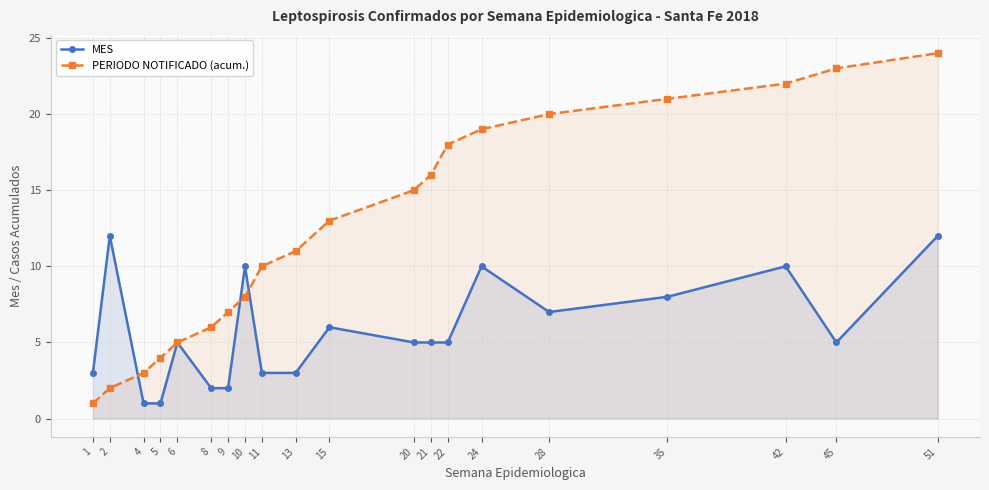

At which label does PERIODO NOTIFICADO (acum.) first exceed 13?

20